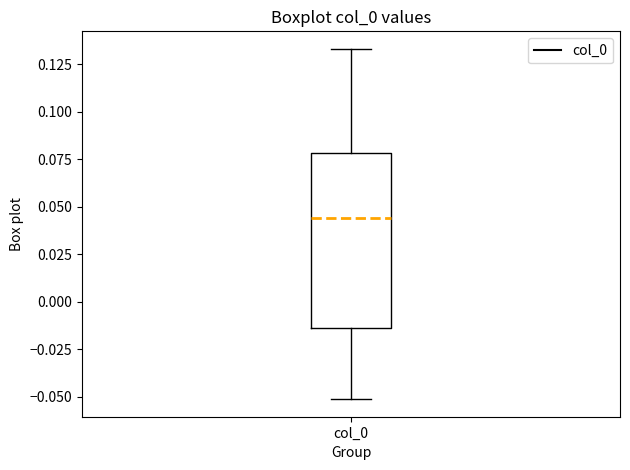

Read this box plot against the y-axis: the position of the median line, the range covered by the box, and the ends of both whiskers. The values are not printed on the chart, so give them approximately, as read against the axis.

median 0.045, box -0.015 to 0.080, whiskers -0.050 to 0.135